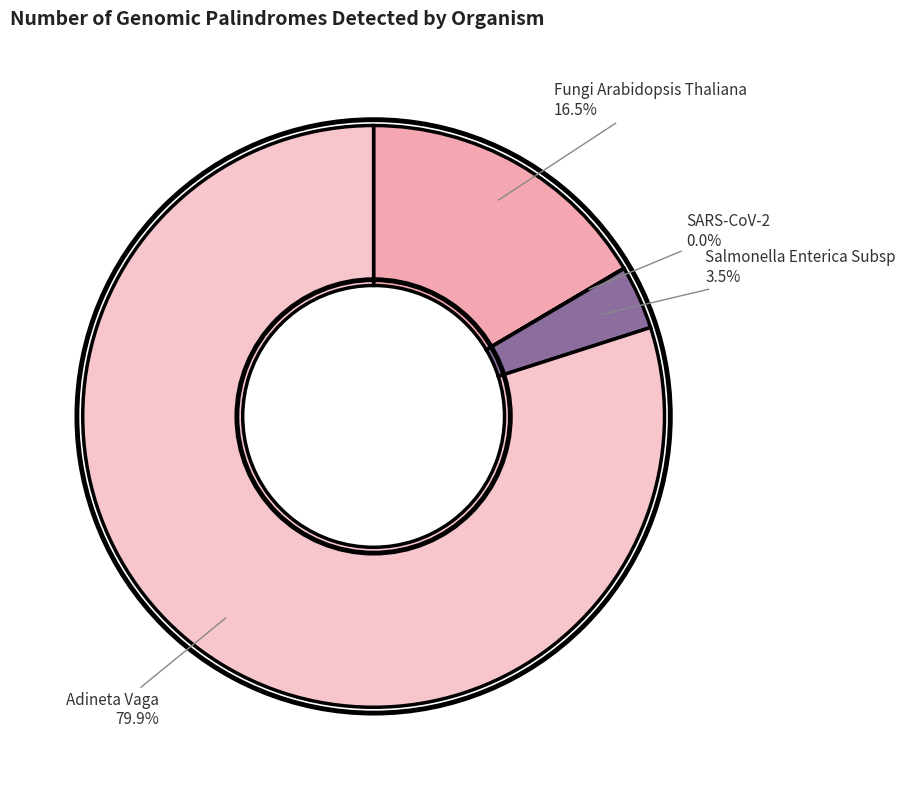

To the nearest percent, what is the difference between the largest and smallest slice percentages?

80%